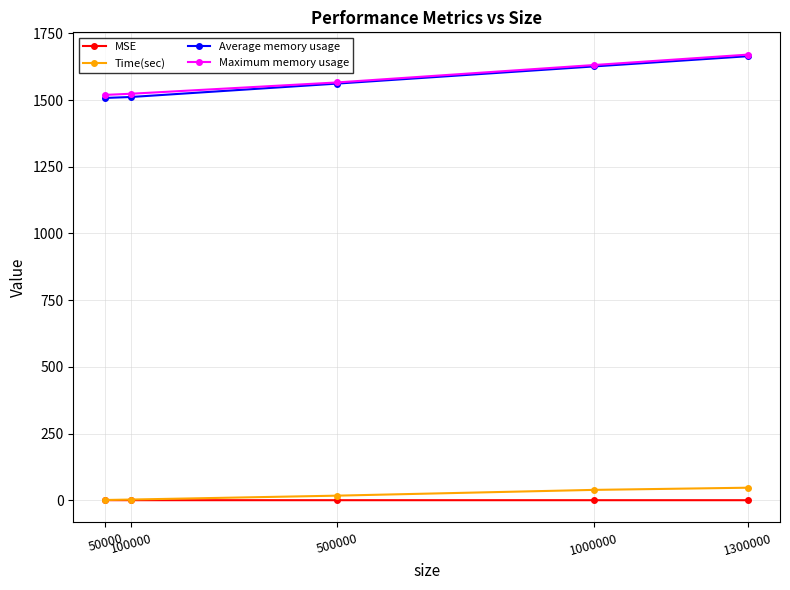

The value of MSE at 1300000 is 0.6. True or false?

True